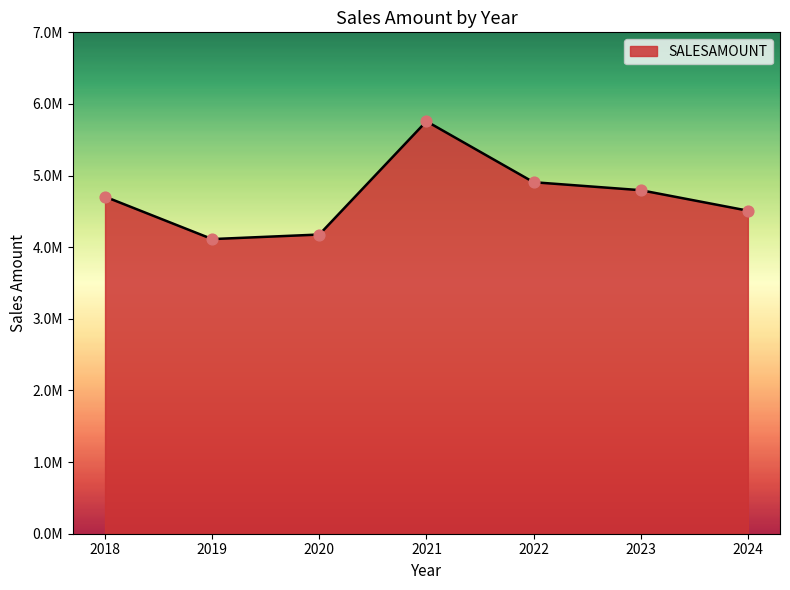

Which has a higher value, 2020 or 2021?

2021